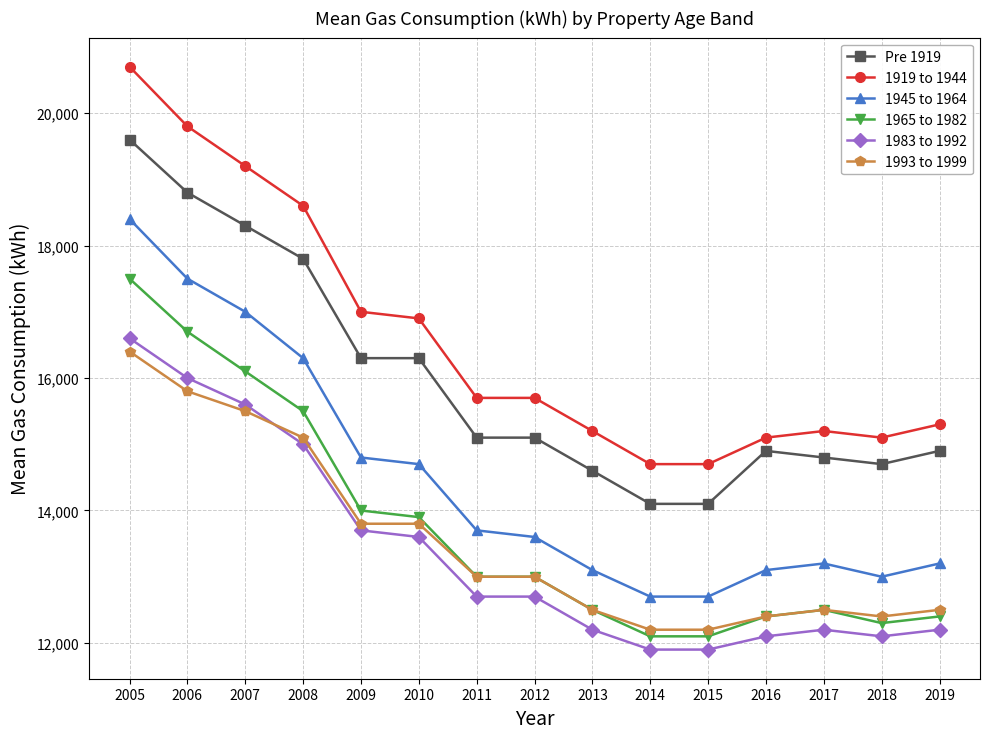

True or false: 1993 to 1999 has more than 0 interior local peaks.

True